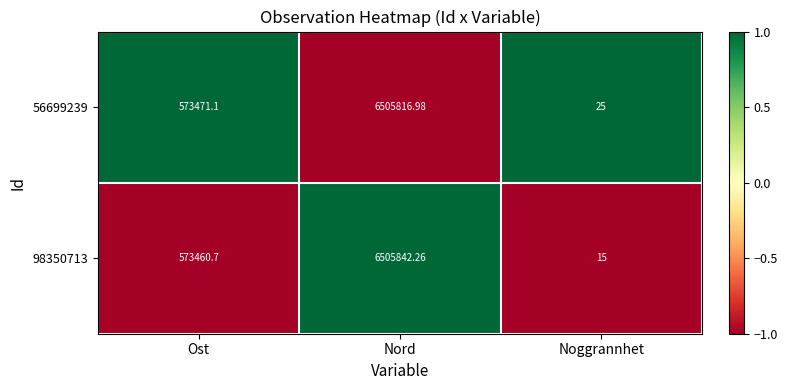

Where is 56699239 nearest to the value 3252920?

Ost